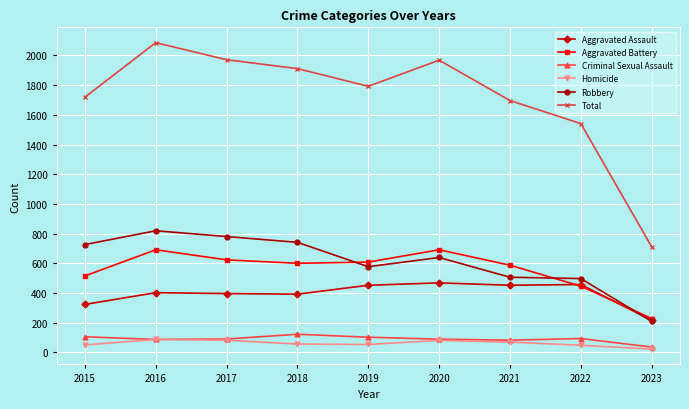

What is the approximate value of Homicide at 2016?

87